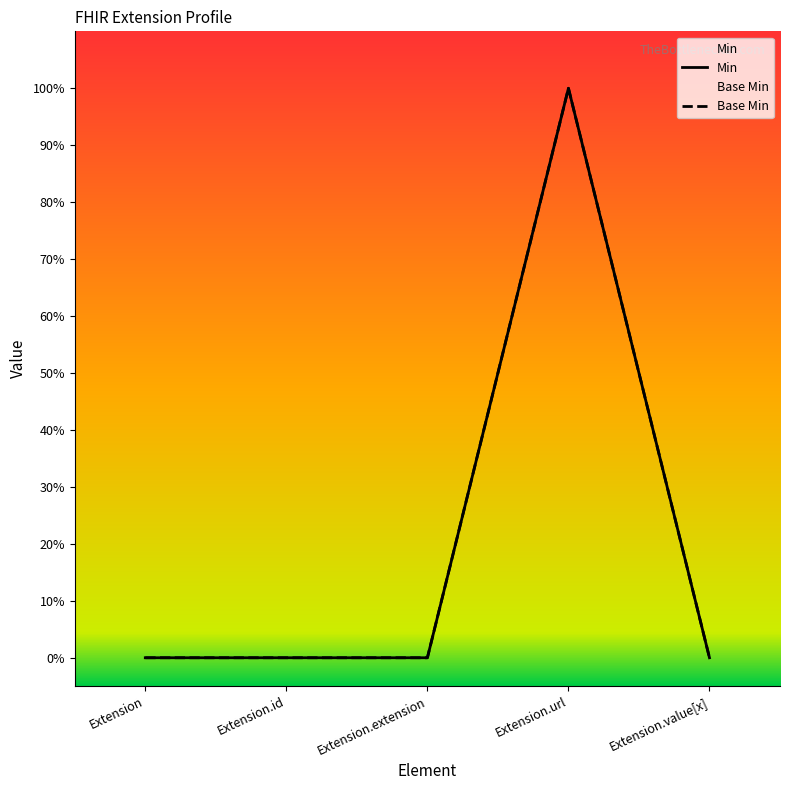

Is the value of Min at Extension.value[x] greater than the value of Base Min at Extension.id?

No